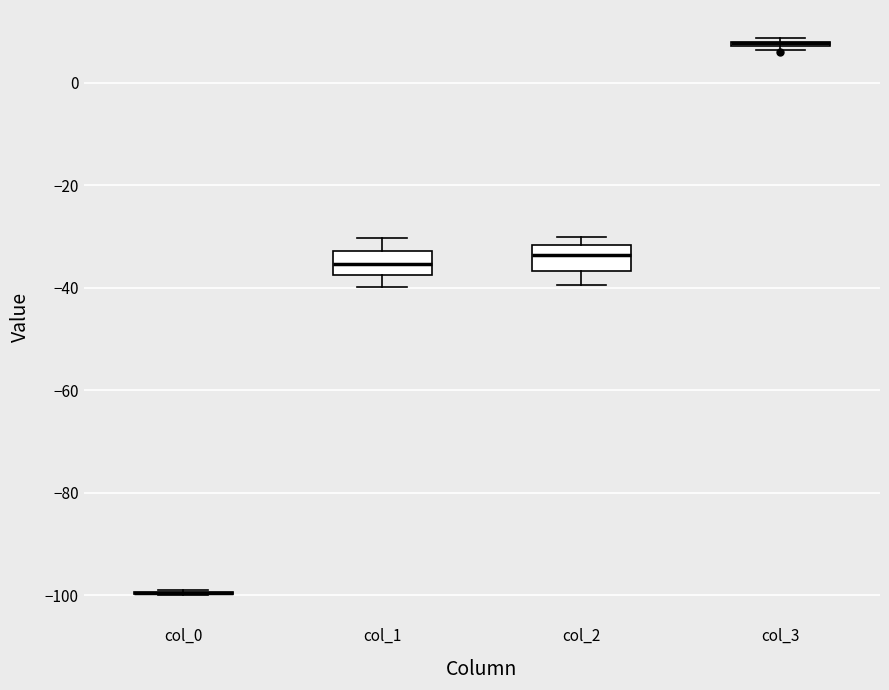

Where is the upper edge of the box for col_2 on the y-axis? The values are not printed on the chart, so give them approximately, as read against the axis.

-32